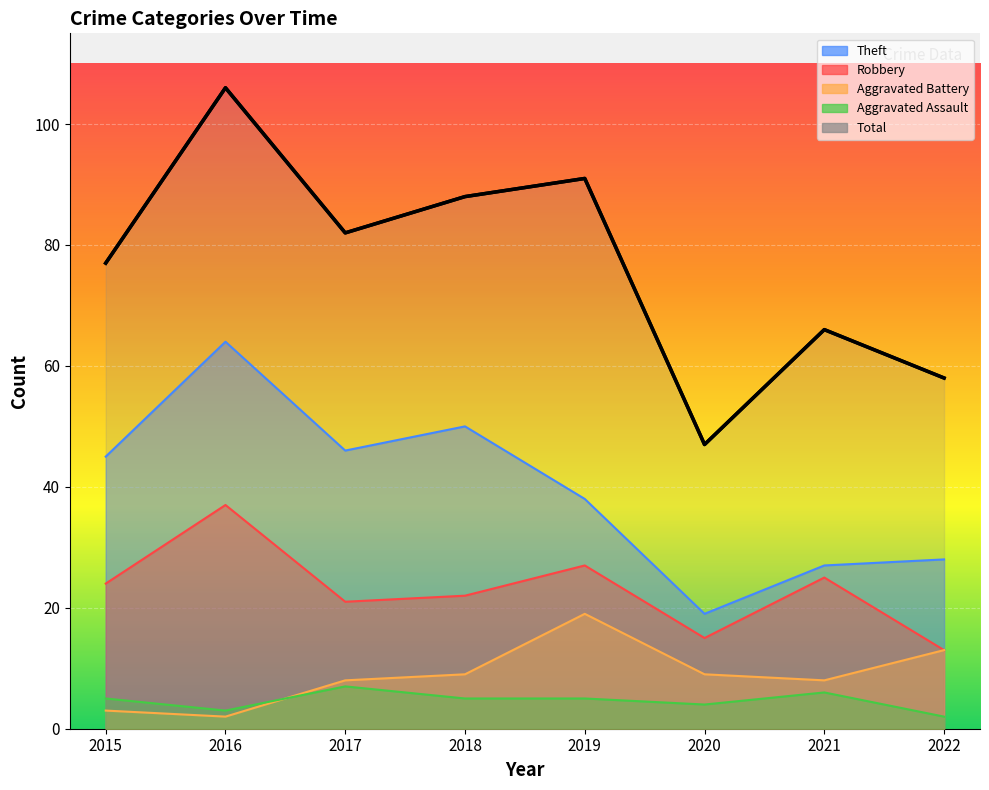

True or false: Theft and Aggravated Battery cross at least once.

False